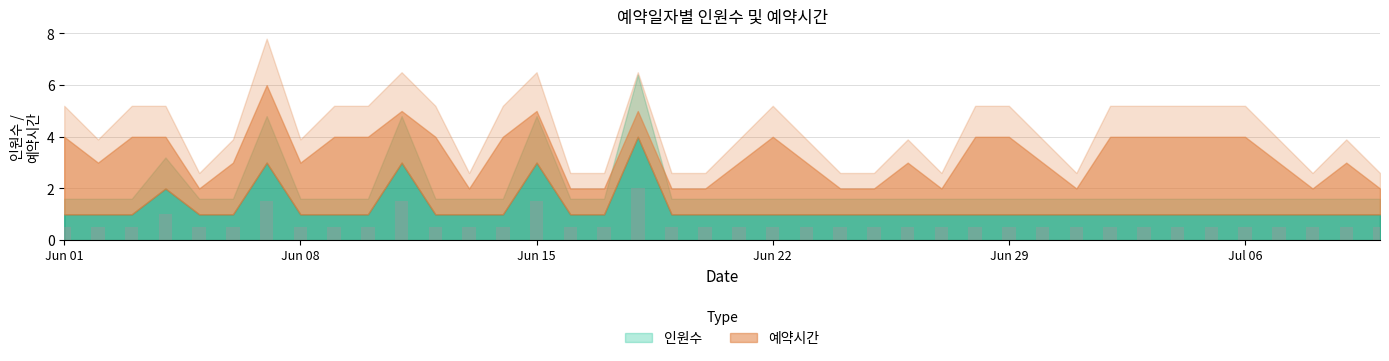

What is the minimum value shown in the chart?

0.5